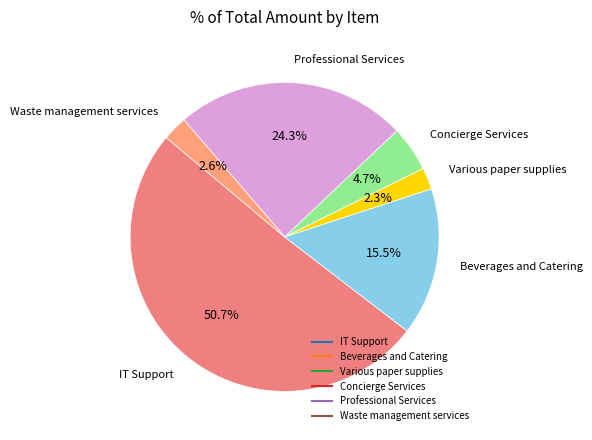

Does IT Support represent more than half of the total?

Yes